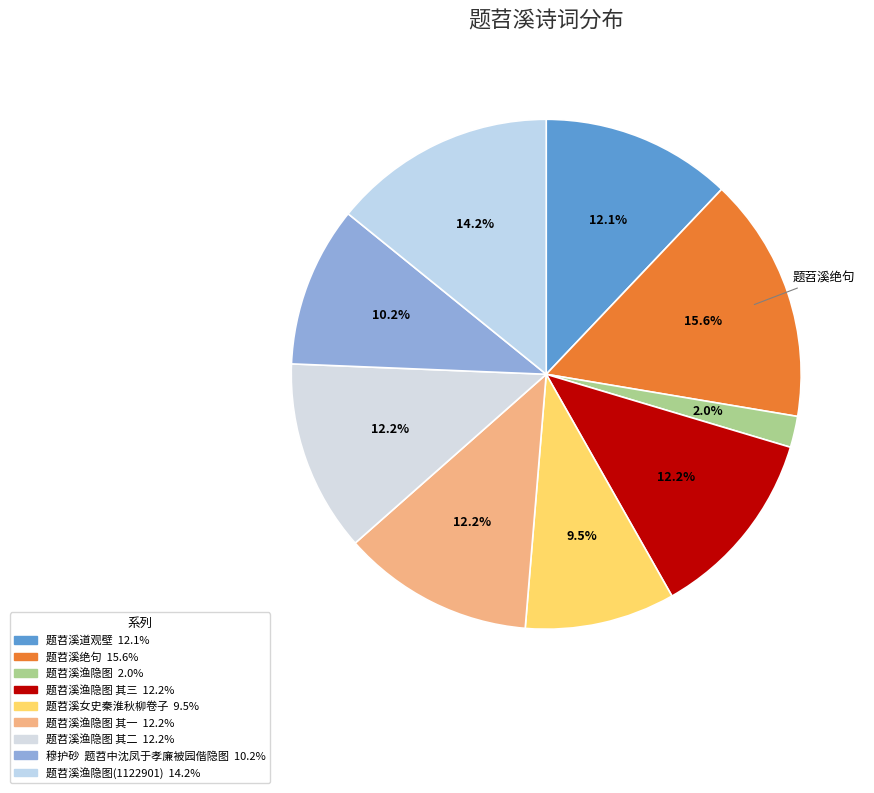

Rank the categories by value from highest to lowest.

题苕溪绝句, 题苕溪渔隐图(1122901), 题苕溪渔隐图 其二, 题苕溪渔隐图 其三, 题苕溪渔隐图 其一, 题苕溪道观壁, 穆护砂  题苕中沈凤于孝廉被园偕隐图, 题苕溪女史秦淮秋柳卷子, 题苕溪渔隐图